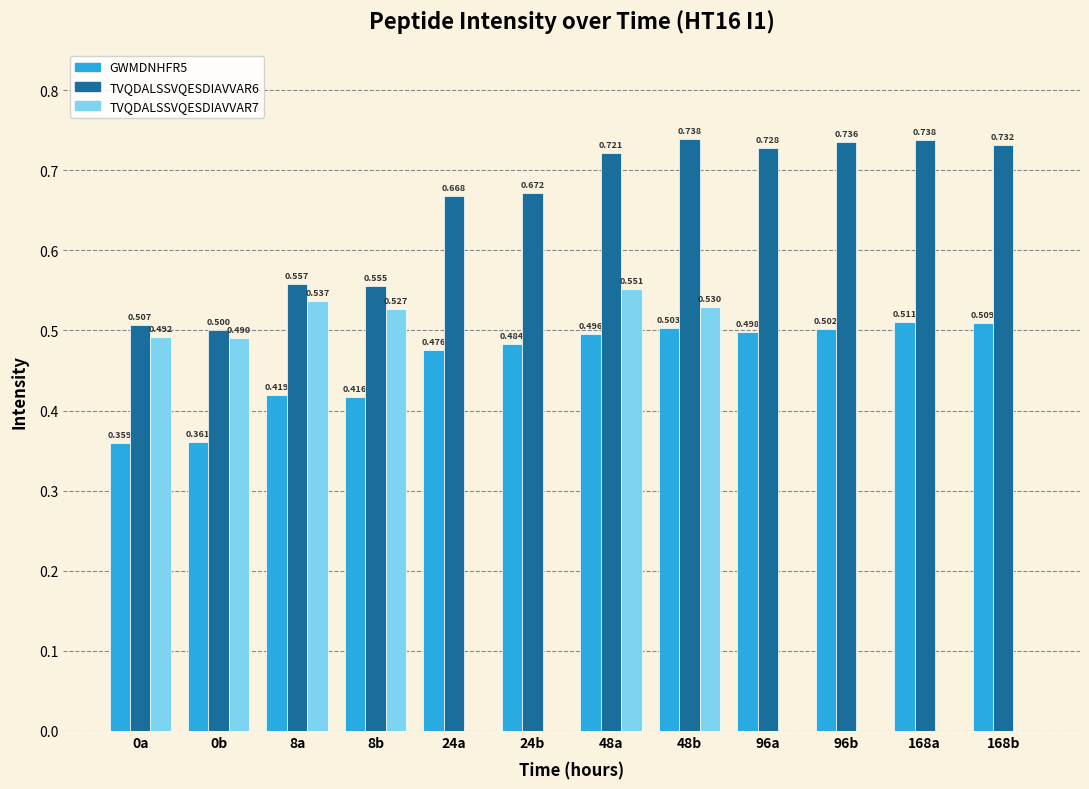

What are all the series names shown in the legend?

GWMDNHFR5, TVQDALSSVQESDIAVVAR6, TVQDALSSVQESDIAVVAR7